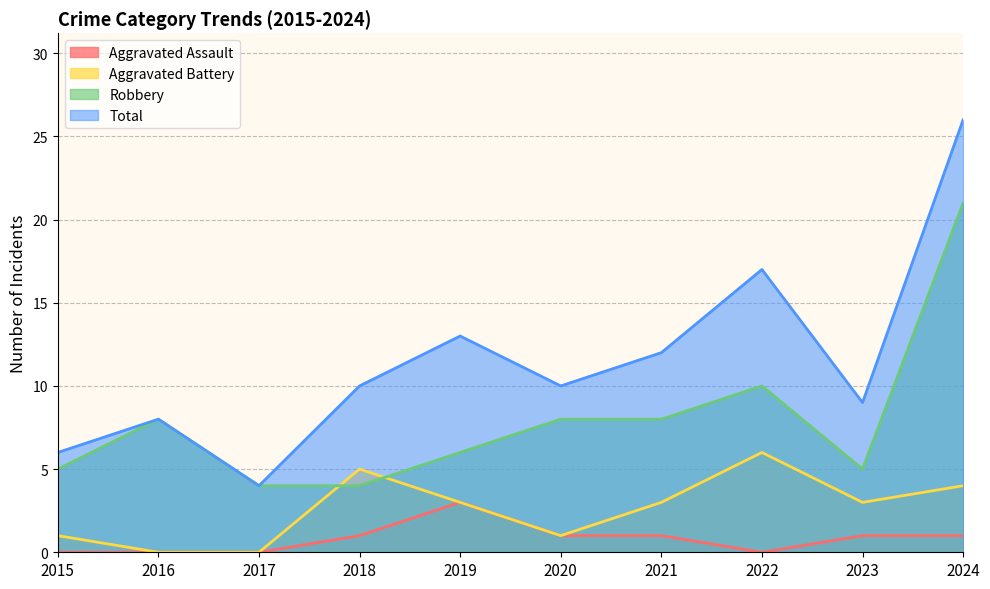

What is the difference between the Aggravated Battery values at 2021 and 2017?

3